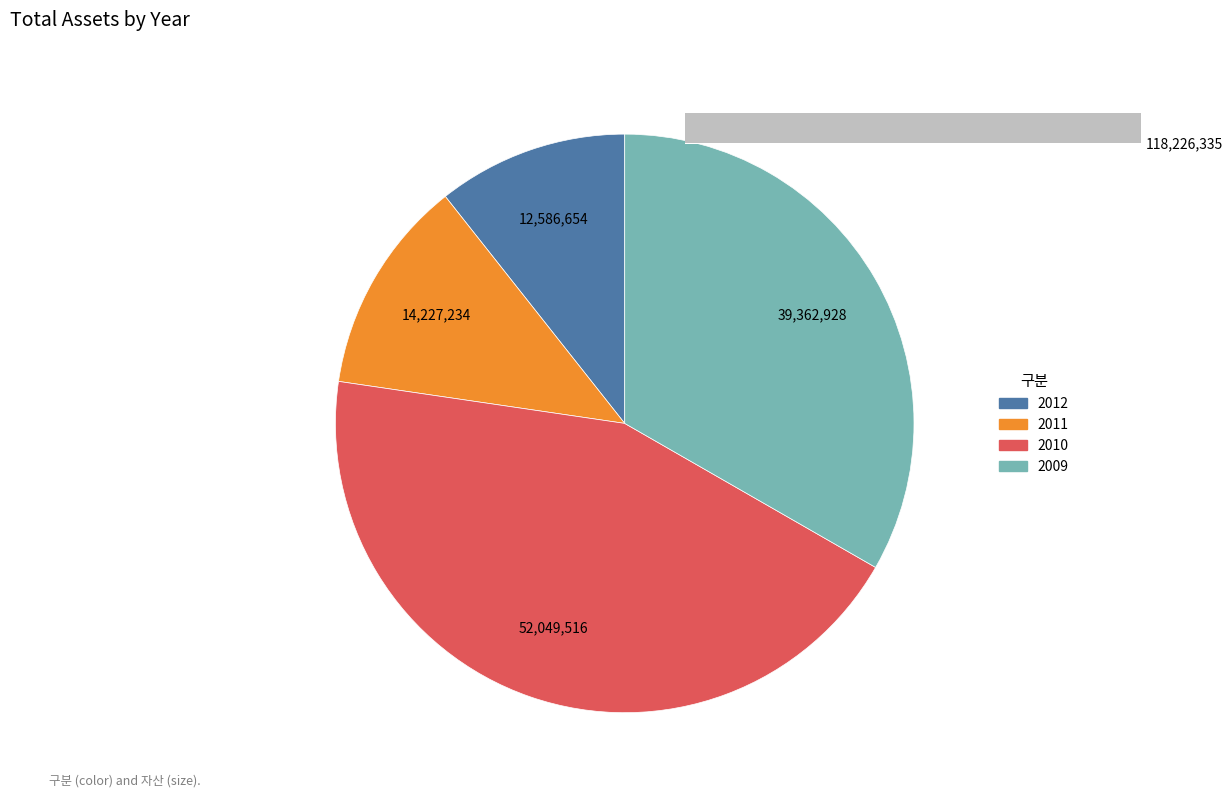

To the nearest percent, what is the difference between the largest and smallest slice percentages?

33%